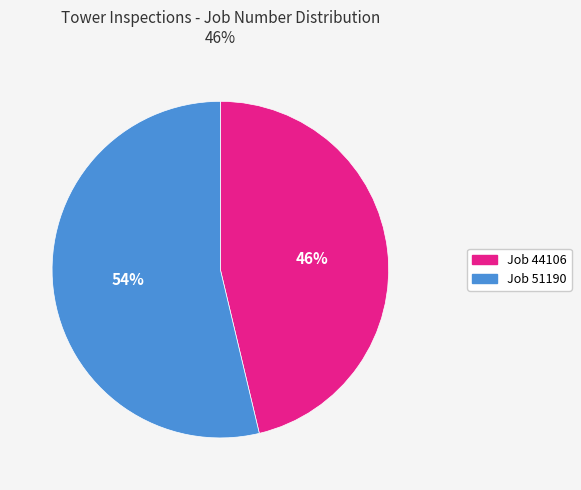

Do Job 51190 and Job 44106 together represent more than half of the pie?

Yes